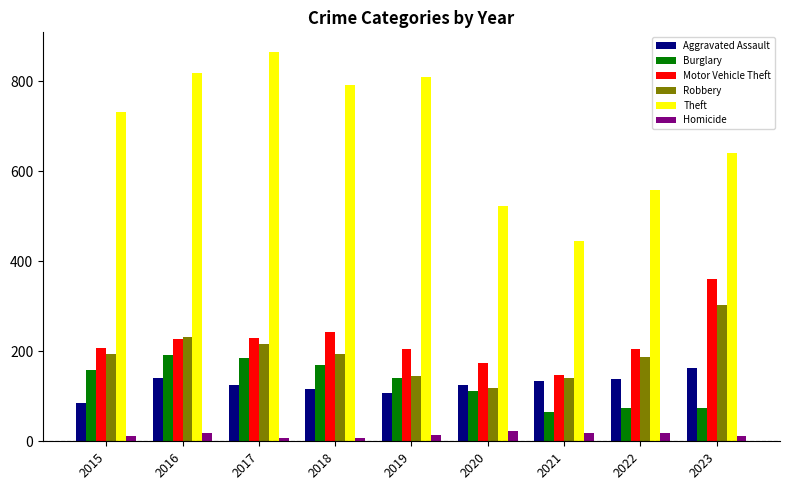

What is the difference between the second highest and minimum values in the Theft series?

372